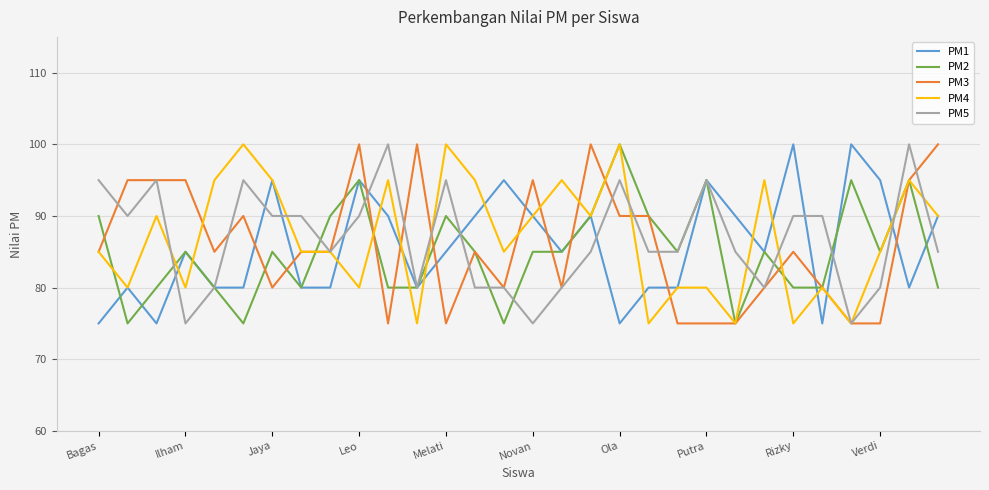

How many times do PM3 and PM1 cross each other?

12